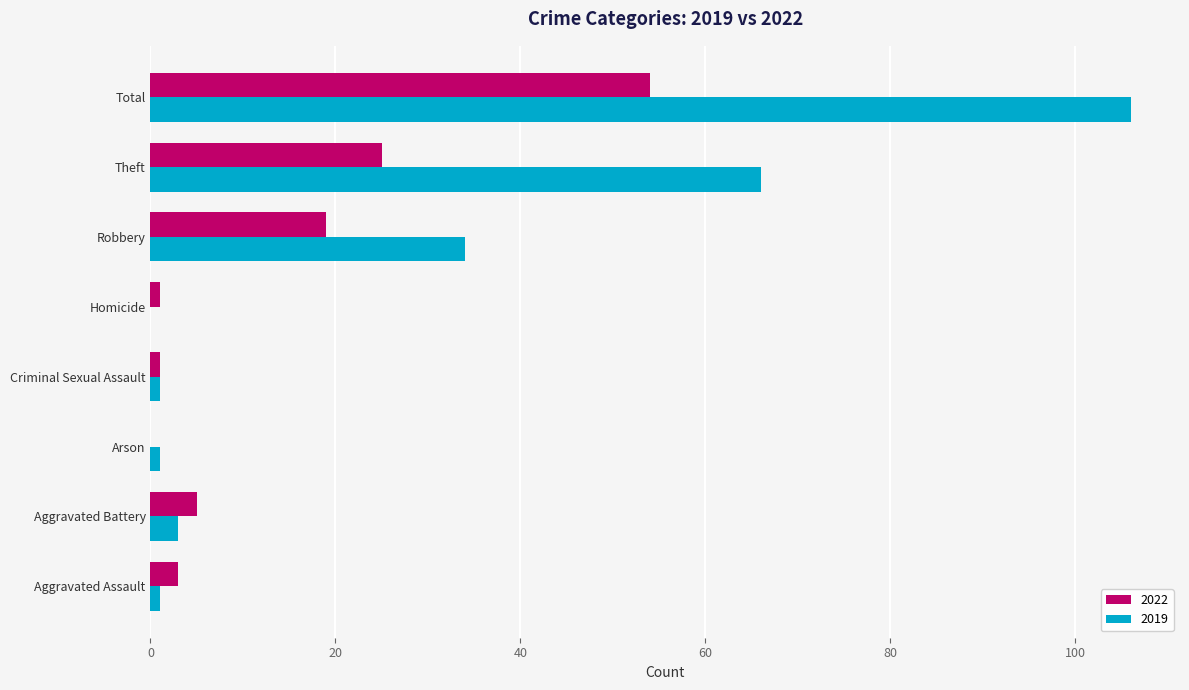

At which category is the sum across all series the highest?

Total